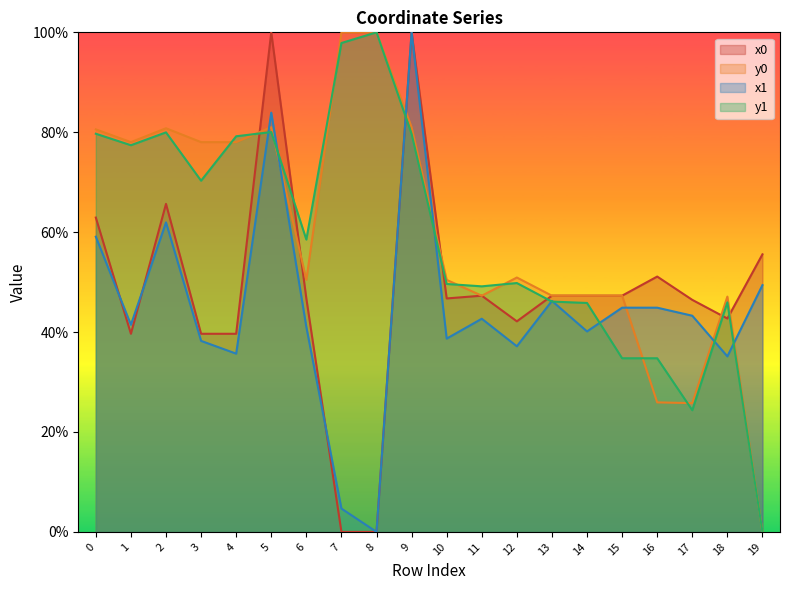

How many times do x0 and y0 cross each other?

9